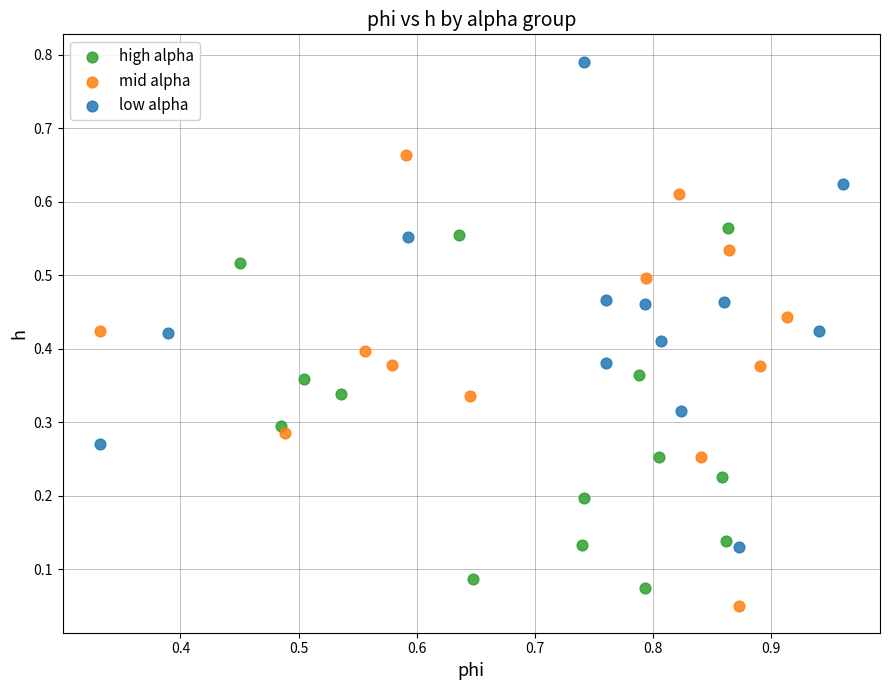

Which series contains the highest Y value?

low alpha